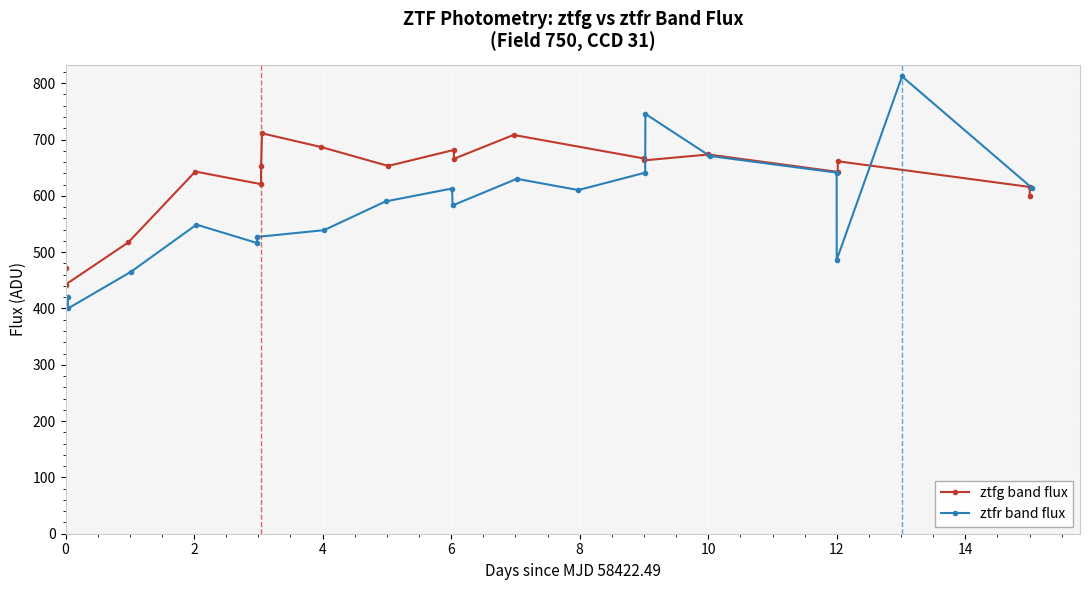

What is the value of the ztfg band flux point at the 18th from the left?

615.8